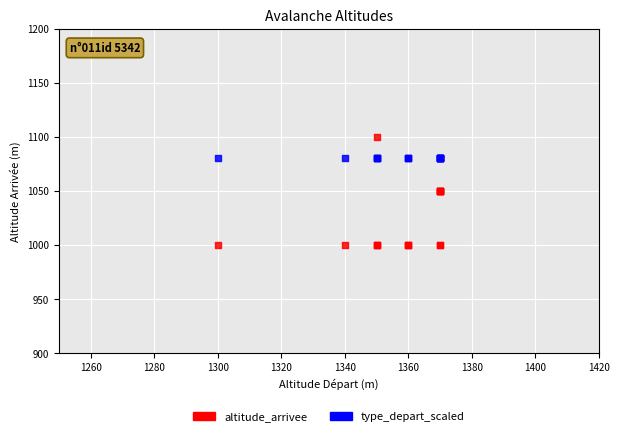

Which series reaches the minimum Y coordinate?

altitude_arrivee